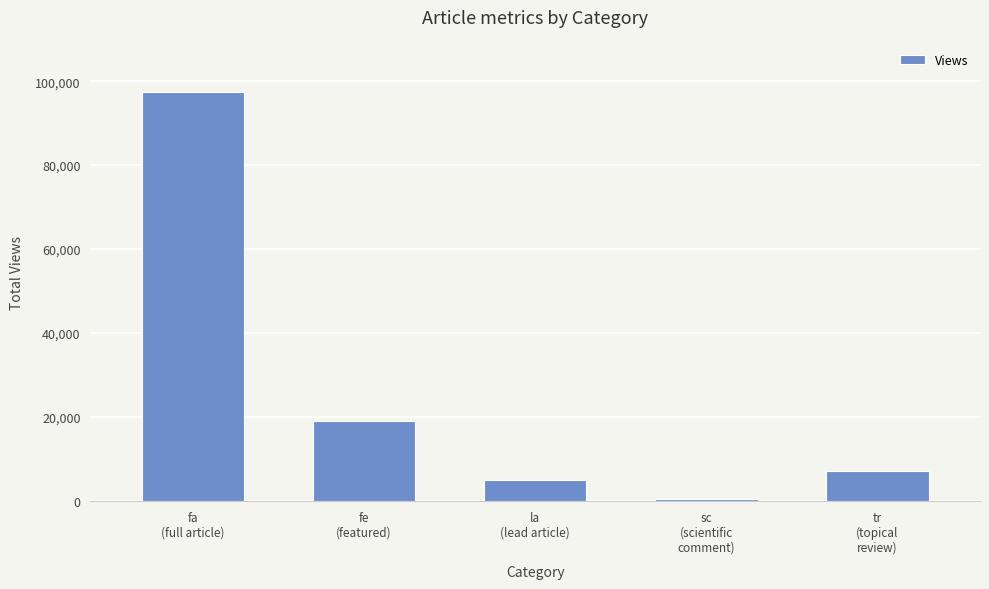

Rank the categories by value from highest to lowest.

fa
(full article), fe
(featured), tr
(topical
review), la
(lead article), sc
(scientific
comment)